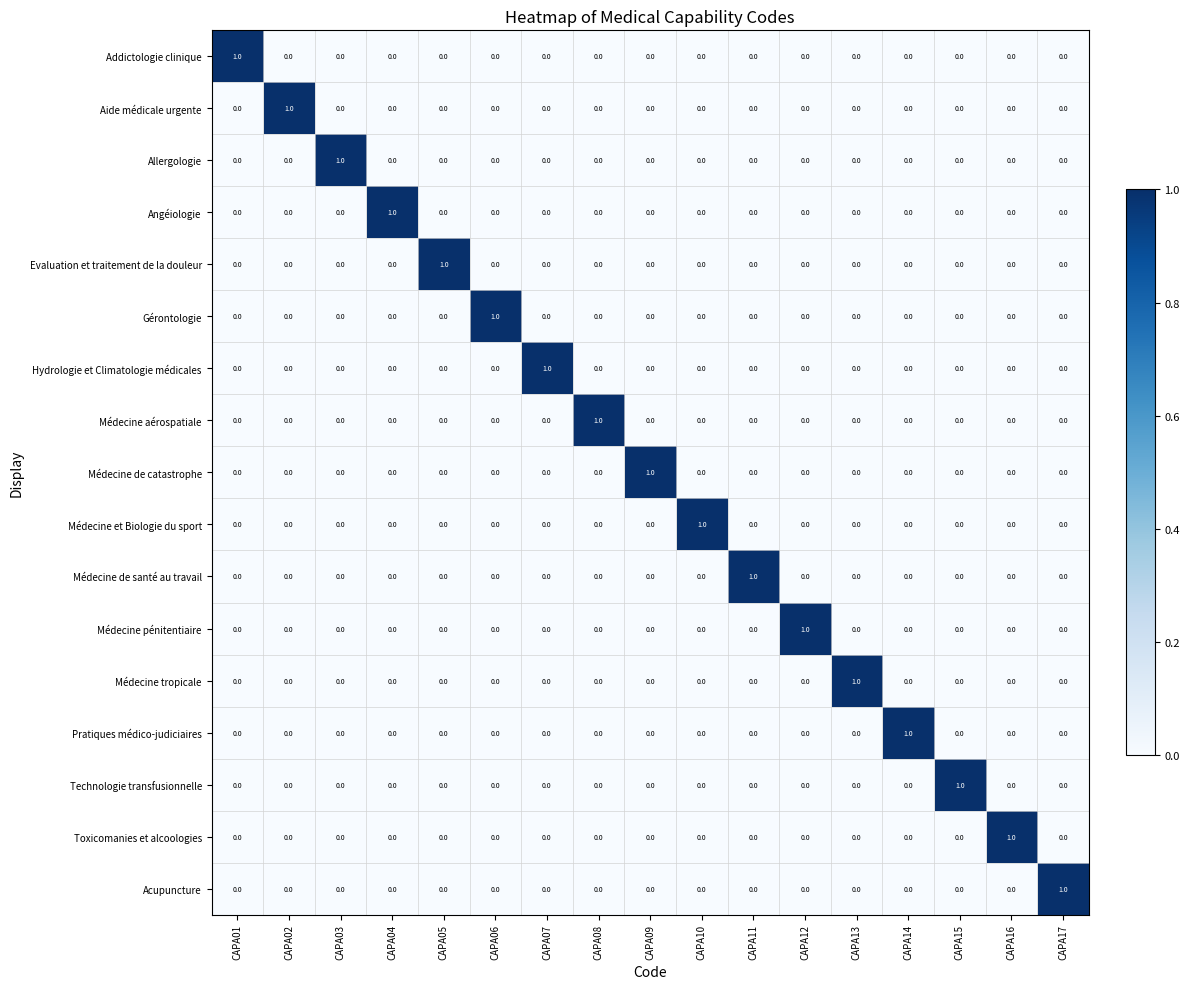

At how many categories does at least one series exceed 0?

17